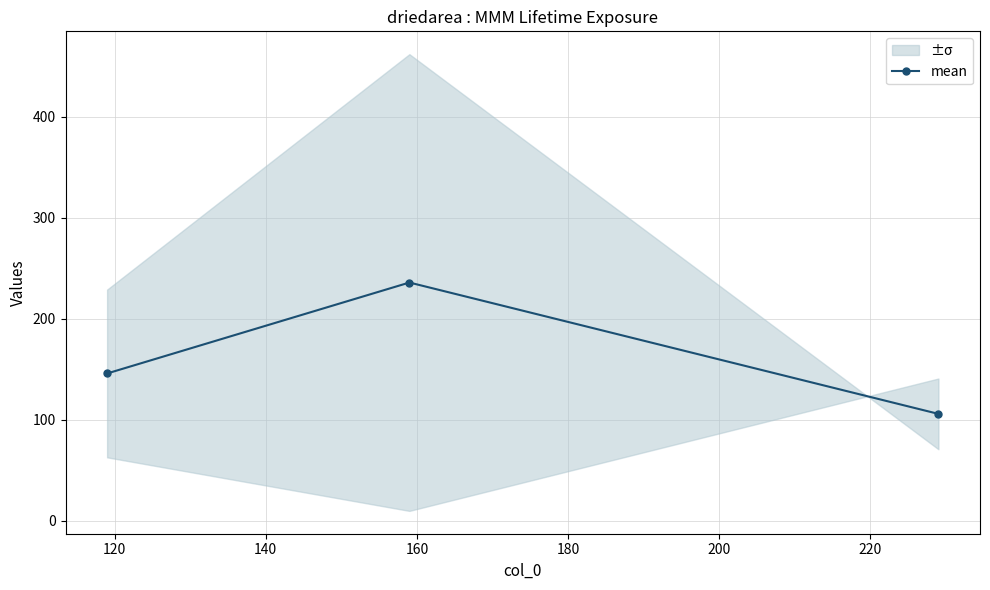

What is the difference between the maximum and minimum values?

130